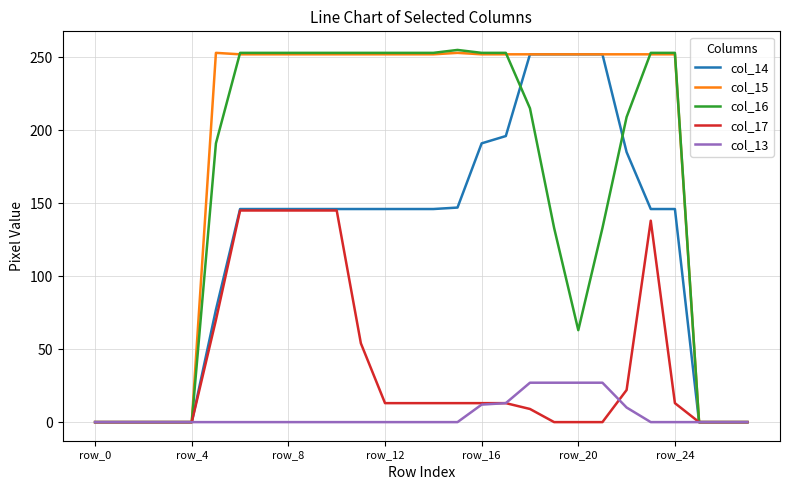

What is the maximum value for col_17?

145